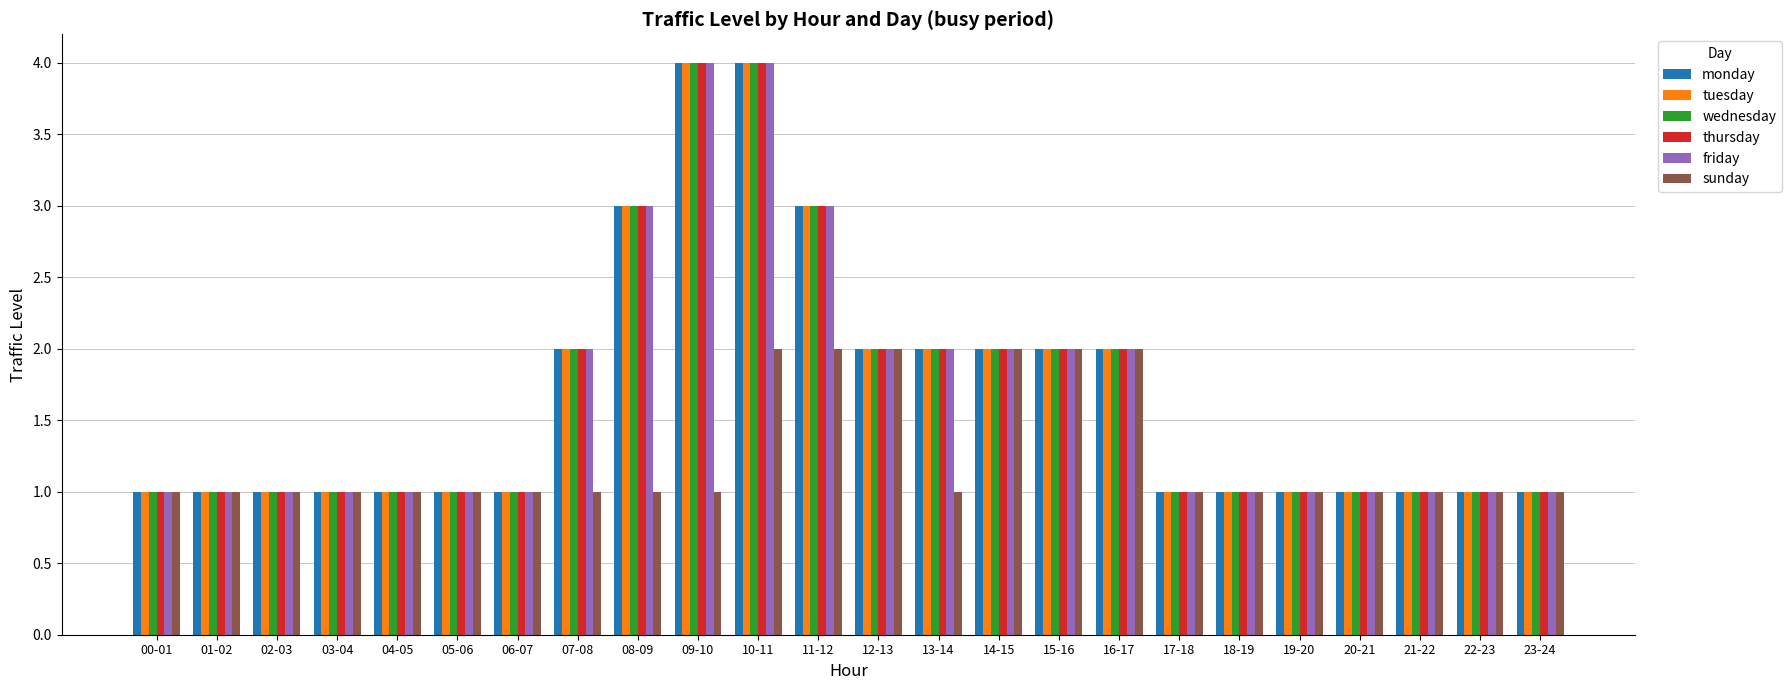

What position from the left is 06-07?

7